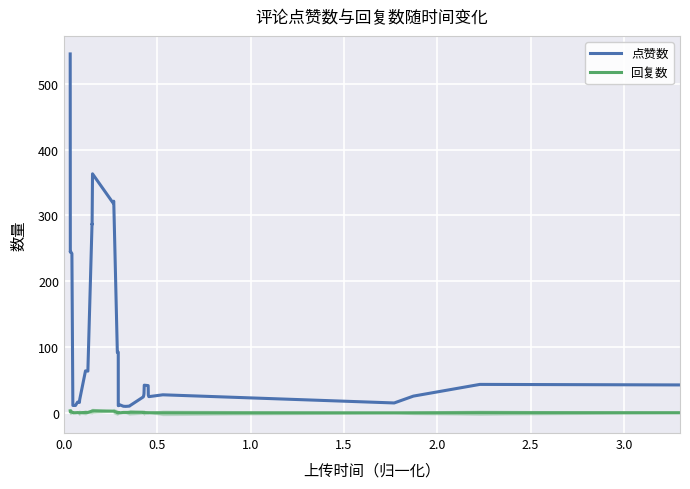

What is the highest value of the 点赞数 series?

545.4